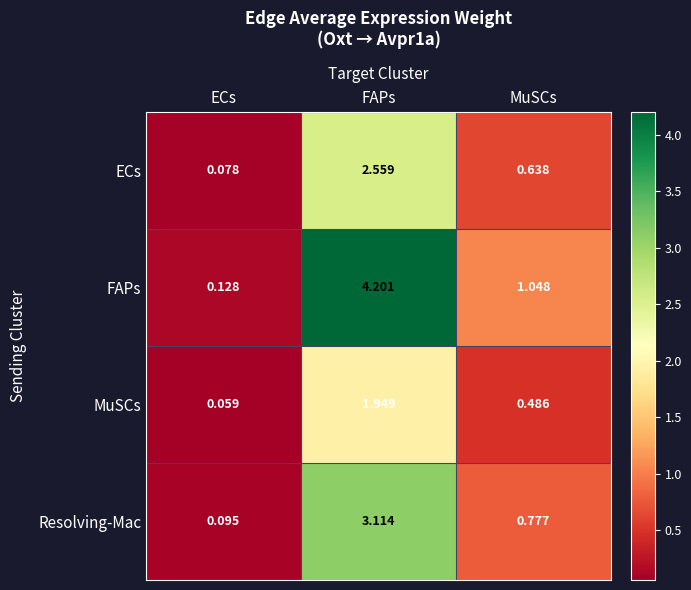

Which series has the largest range (max minus min)?

FAPs